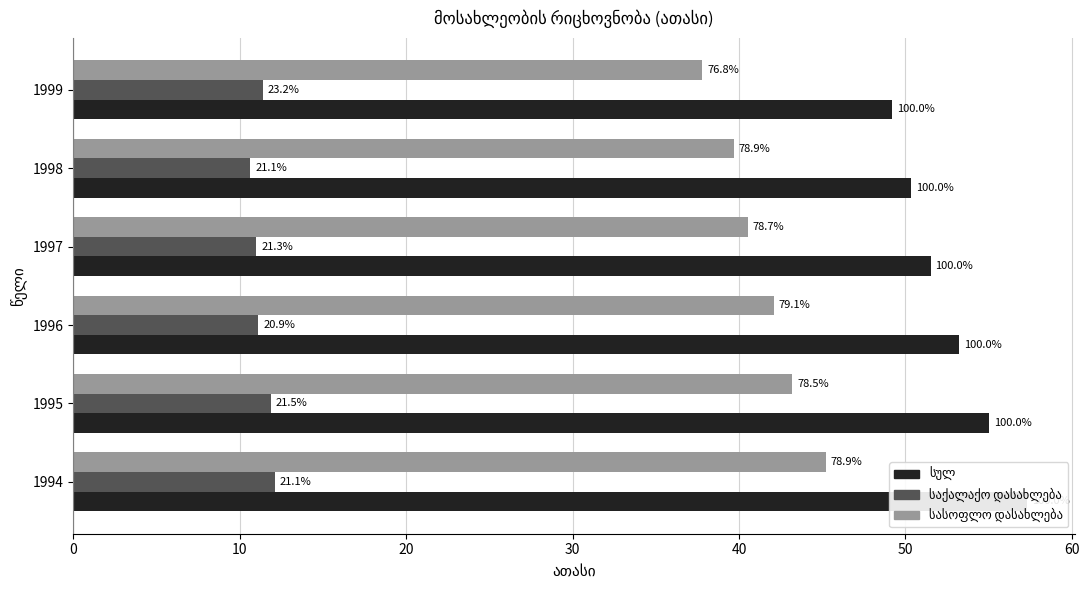

Count the number of data series in this chart.

3